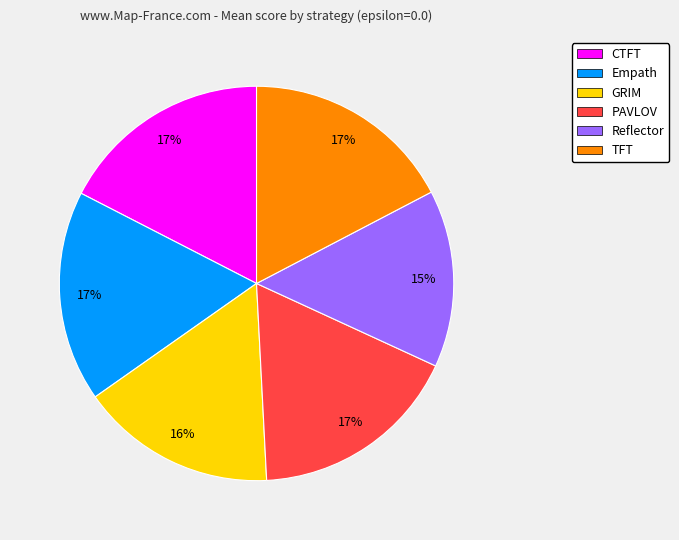

Approximately how many times larger is the value at TFT compared to Empath?

1.0